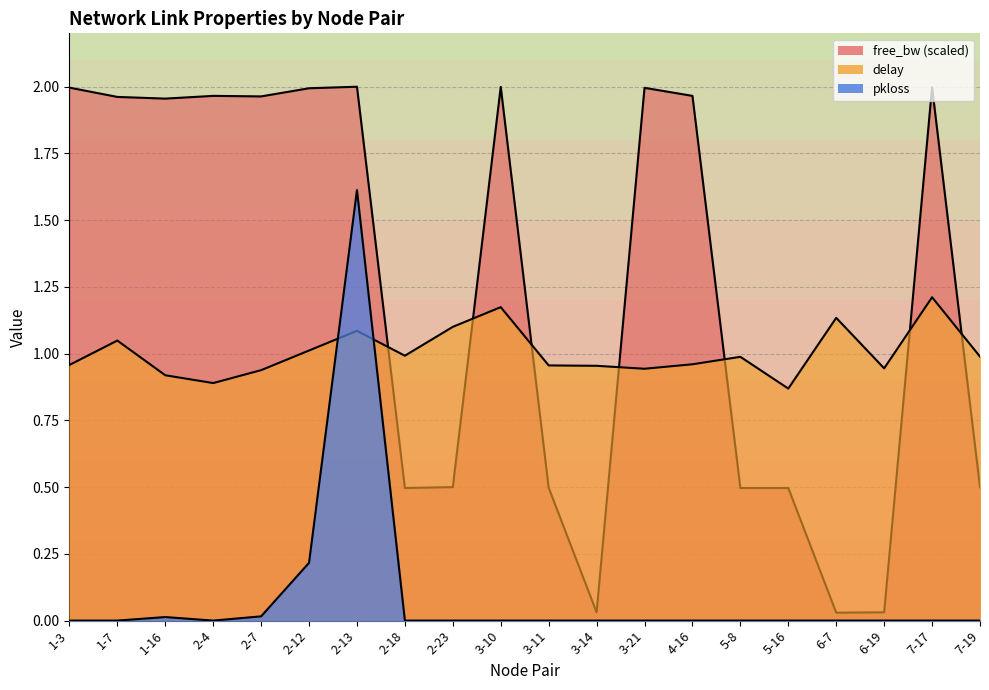

True or false: delay and free_bw_norm cross at least once.

True